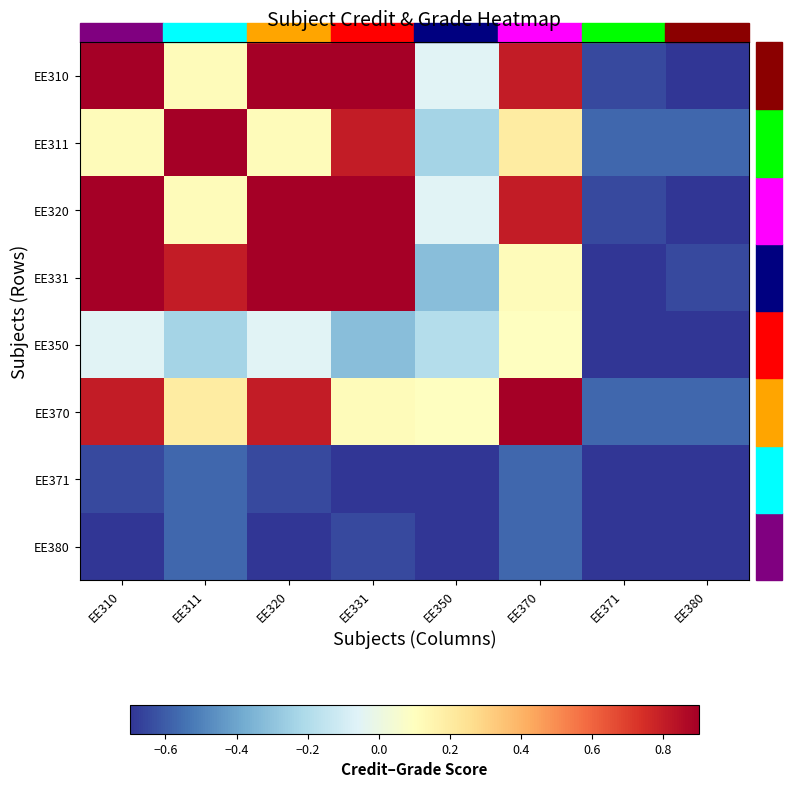

What is the total value across all series at EE331?

2.0